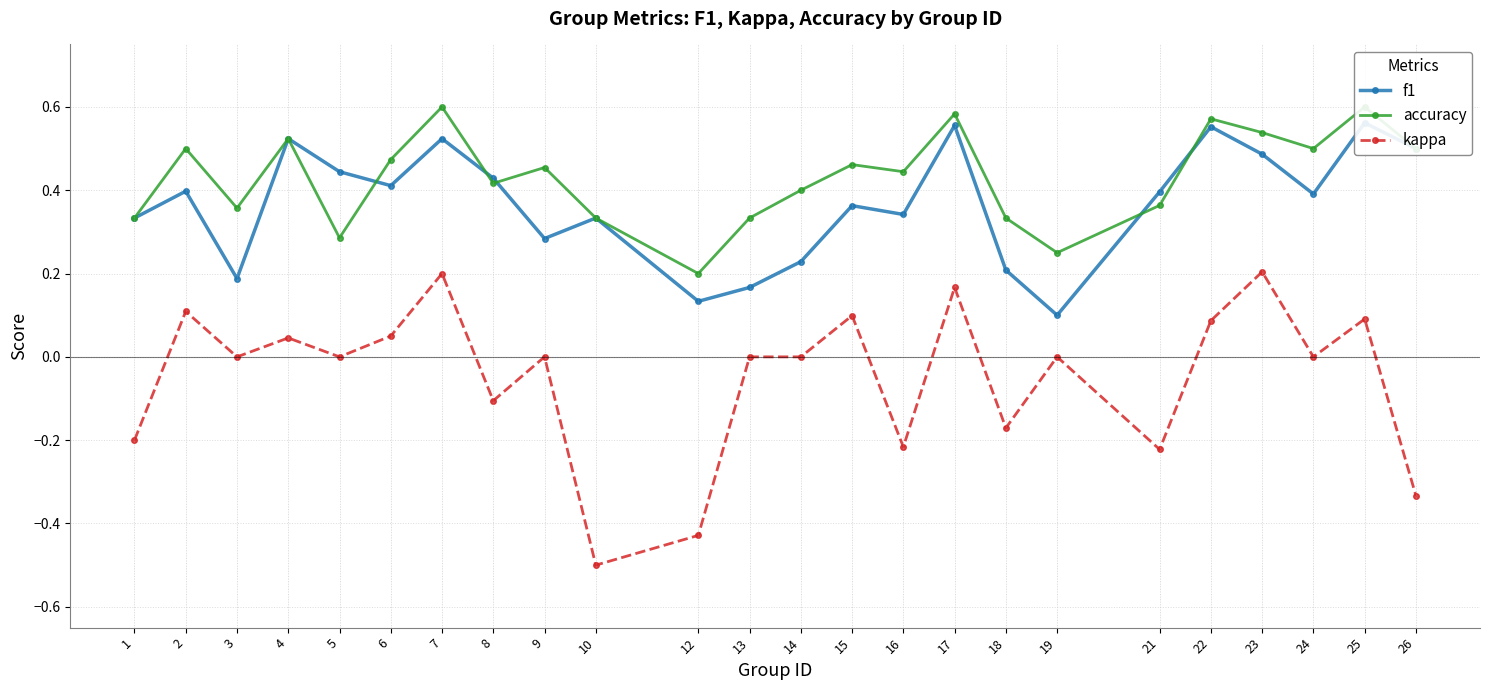

How many values in kappa are below zero?

8